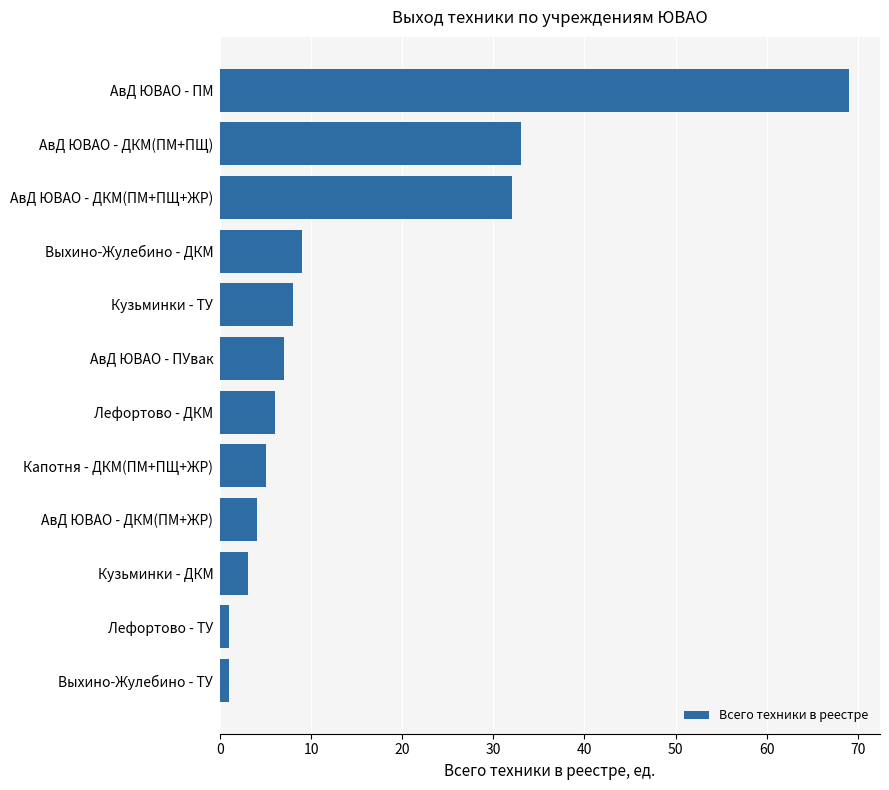

What value does the data have at Кузьминки - ТУ, to the nearest 10?

10